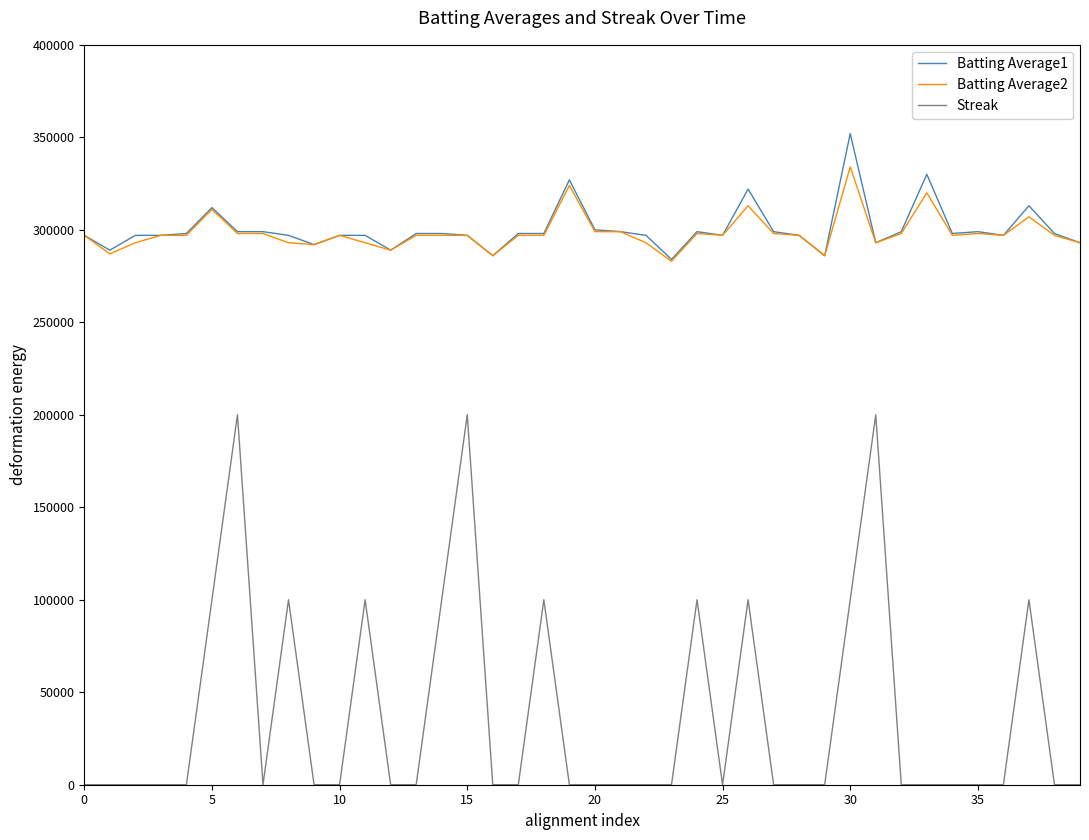

What is the sum of all Batting Average1 values?

12014000